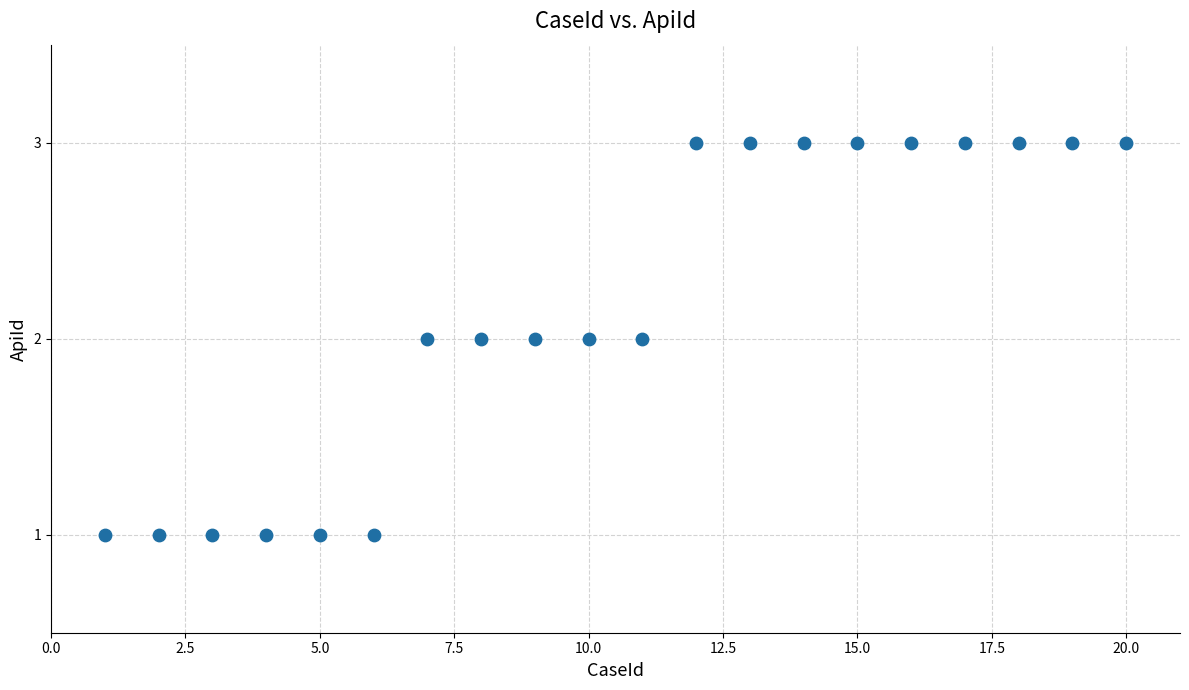

What is the range of X values (max minus min)?

19